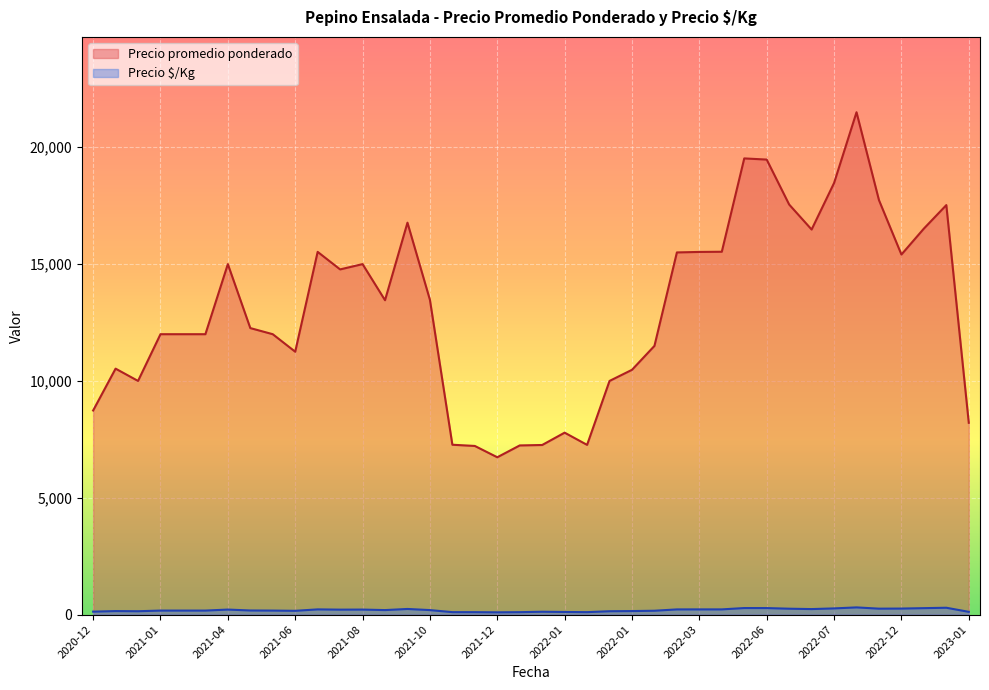

Between 2021-04-19 and 2021-12-24, which is larger?

2021-04-19